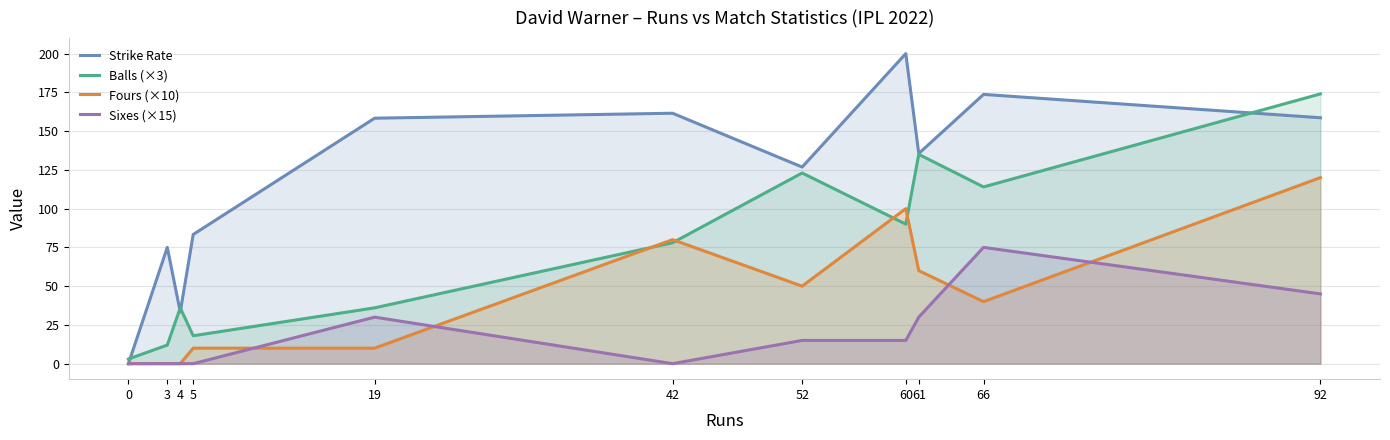

Reading left to right, what are all the values shown in this chart?

Strike Rate: 0=0.0	3=75.0	4=33.3	5=83.3	19=158.3	42=161.5	52=126.8	60=200.0	61=135.6	66=173.7	92=158.6
Balls (×3): 0=3.0	3=12.0	4=36.0	5=18.0	19=36.0	42=78.0	52=123.0	60=90.0	61=135.0	66=114.0	92=174.0
Fours (×10): 0=0.0	3=0.0	4=0.0	5=10.0	19=10.0	42=80.0	52=50.0	60=100.0	61=60.0	66=40.0	92=120.0
Sixes (×15): 0=0.0	3=0.0	4=0.0	5=0.0	19=30.0	42=0.0	52=15.0	60=15.0	61=30.0	66=75.0	92=45.0